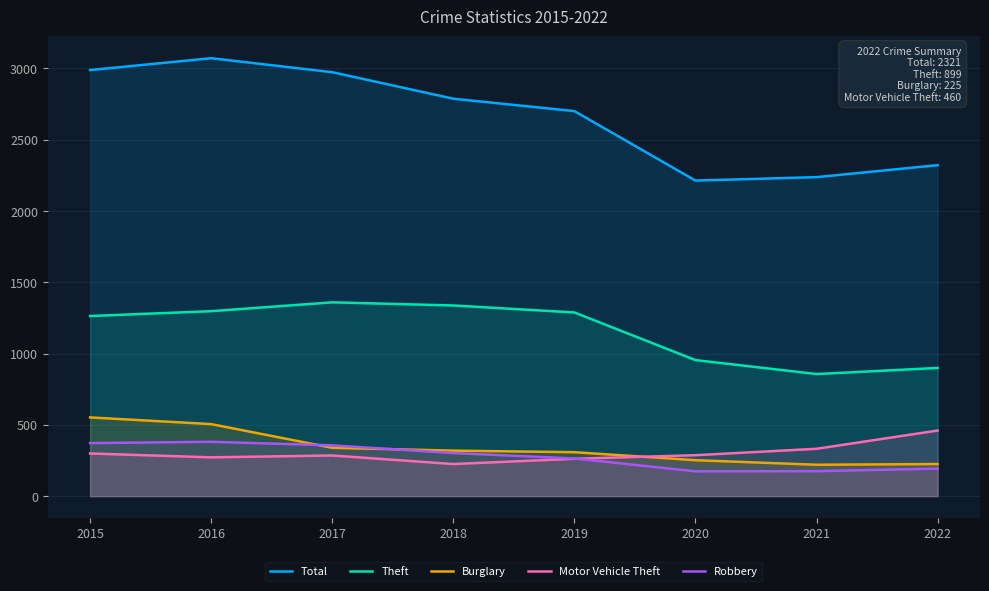

Reading right to left, extract all data points from this chart.

Total: 2321	2237	2213	2700	2787	2973	3071	2988
Theft: 899	856	954	1288	1337	1359	1297	1263
Burglary: 225	220	252	308	319	339	505	552
Motor Vehicle Theft: 460	332	287	262	225	285	272	299
Robbery: 193	175	174	264	302	356	381	372